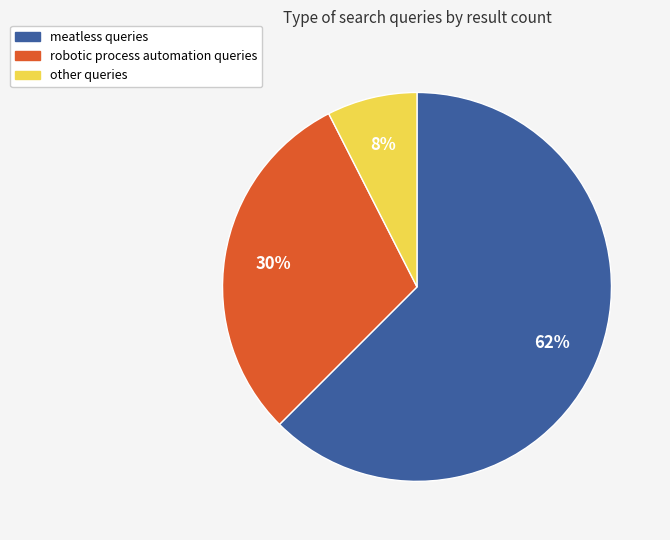

Which category has the smallest portion of the pie?

other